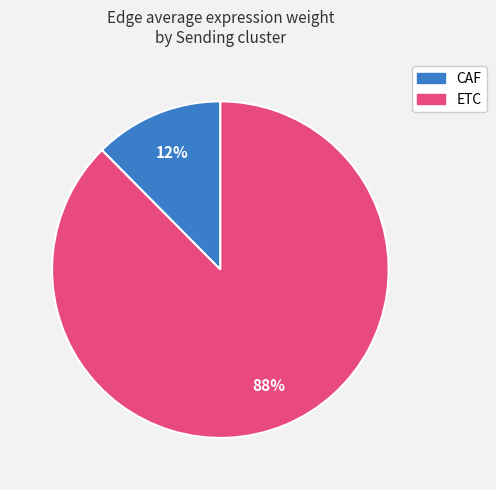

Rank the categories by value from lowest to highest.

CAF, ETC